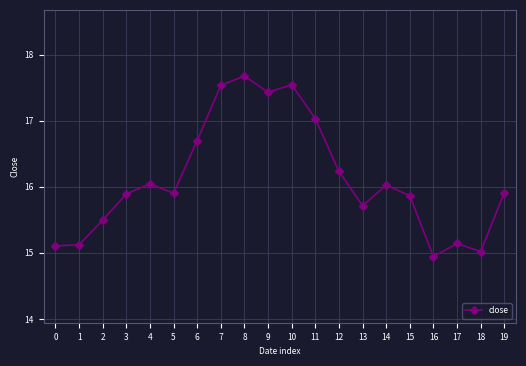

Reading left to right, list all the values displayed in this chart.

0=15.1	1=15.1	2=15.5	3=15.9	4=16.0	5=15.9	6=16.7	7=17.5	8=17.7	9=17.4	10=17.5	11=17.0	12=16.2	13=15.7	14=16.0	15=15.9	16=14.9	17=15.1	18=15.0	19=15.9